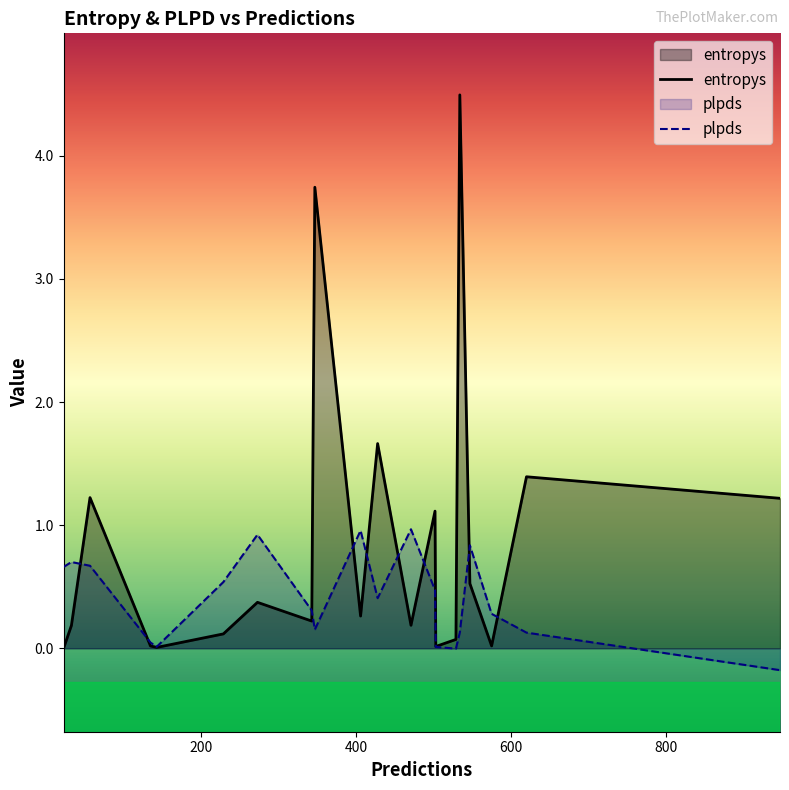

Rank the series by their average value, from lowest to highest.

plpds, entropys